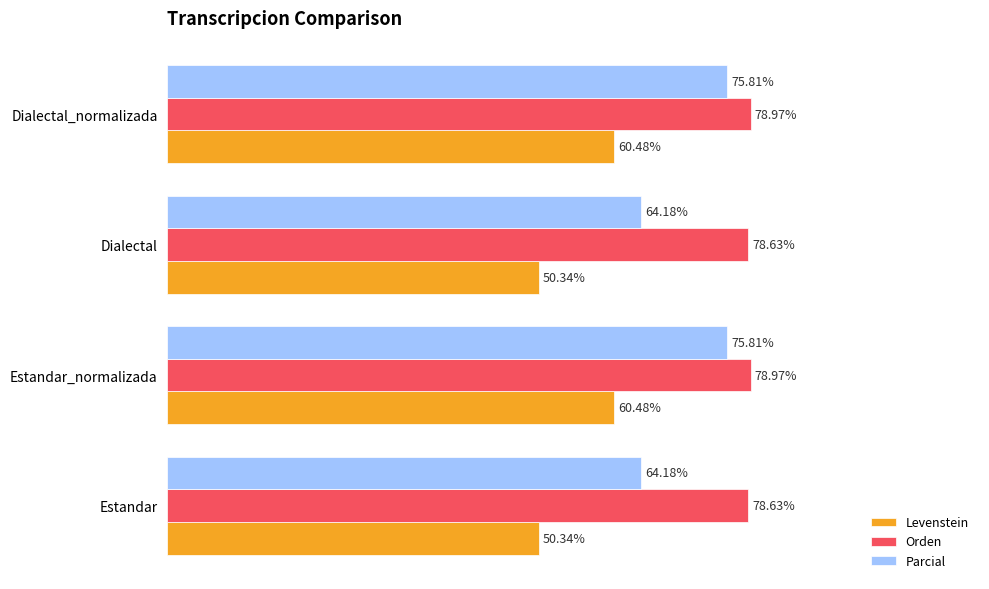

Between Estandar_normalizada and Dialectal, which series saw the biggest shift?

Parcial